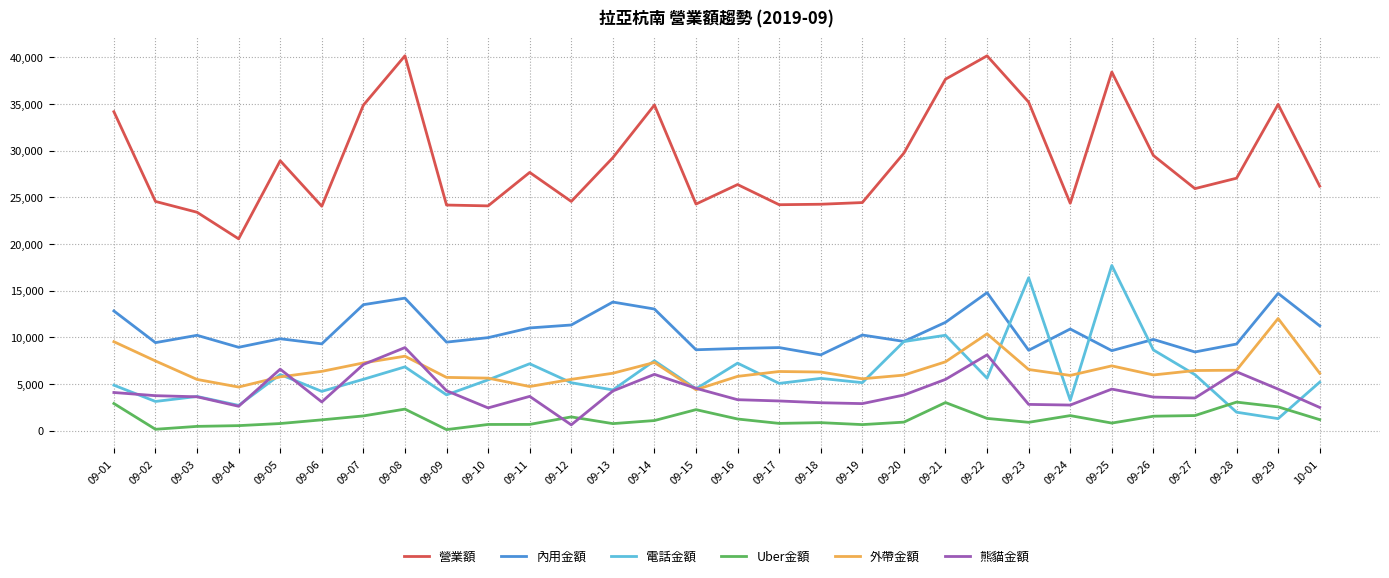

Which series has the largest total across all categories?

營業額